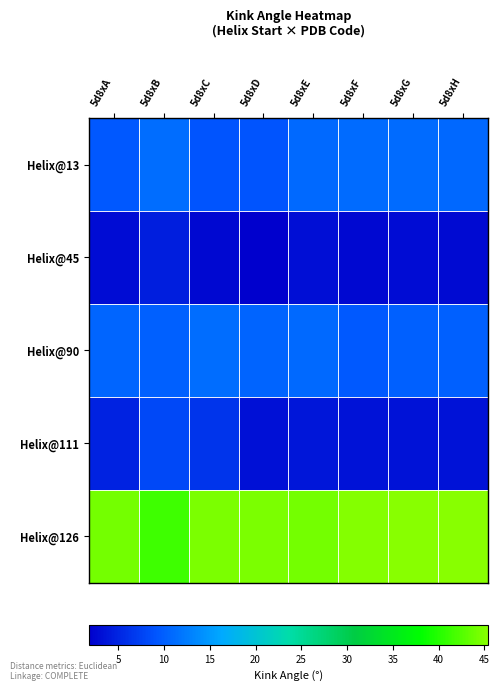

What is the minimum value shown in the chart?

1.8